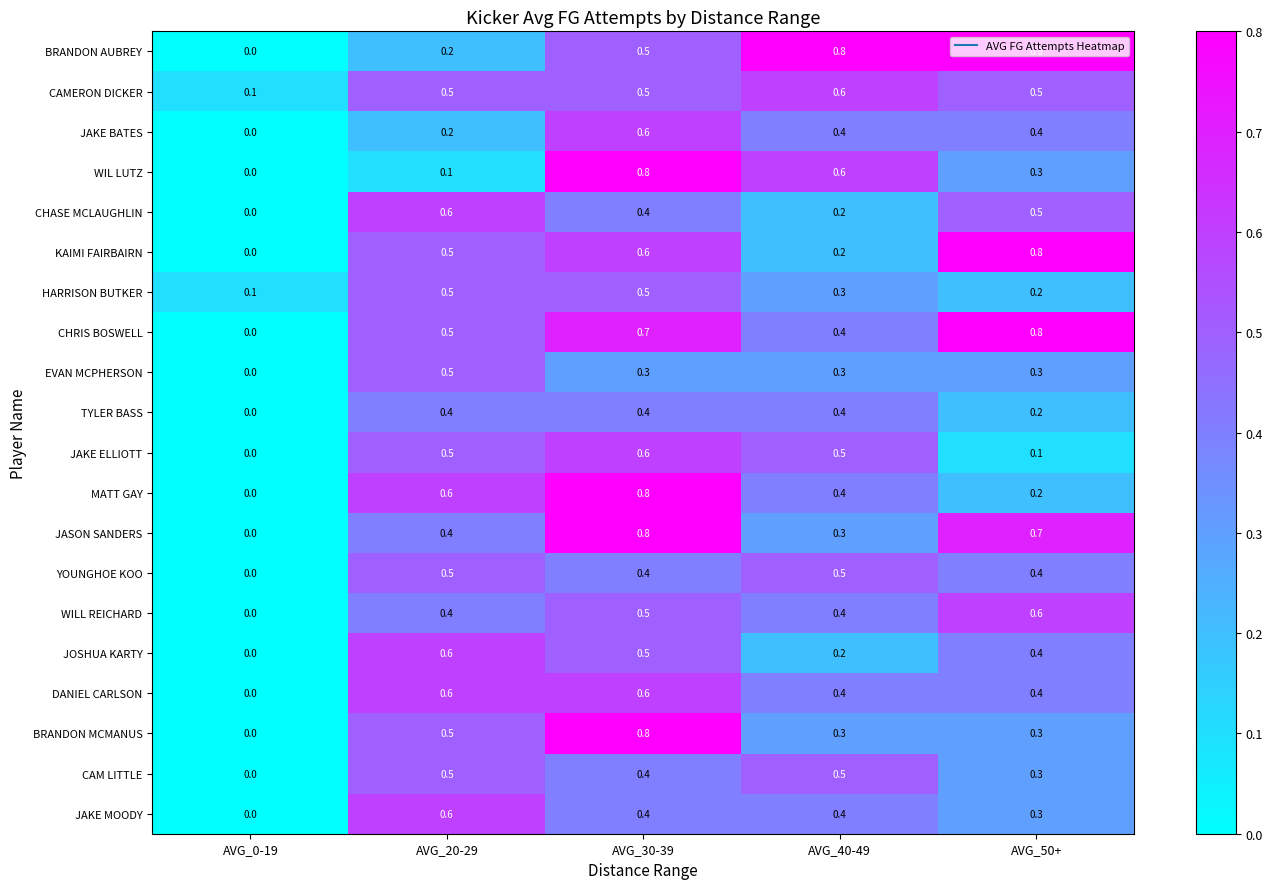

What is the approximate value of JAKE BATES at AVG_40-49?

0.4